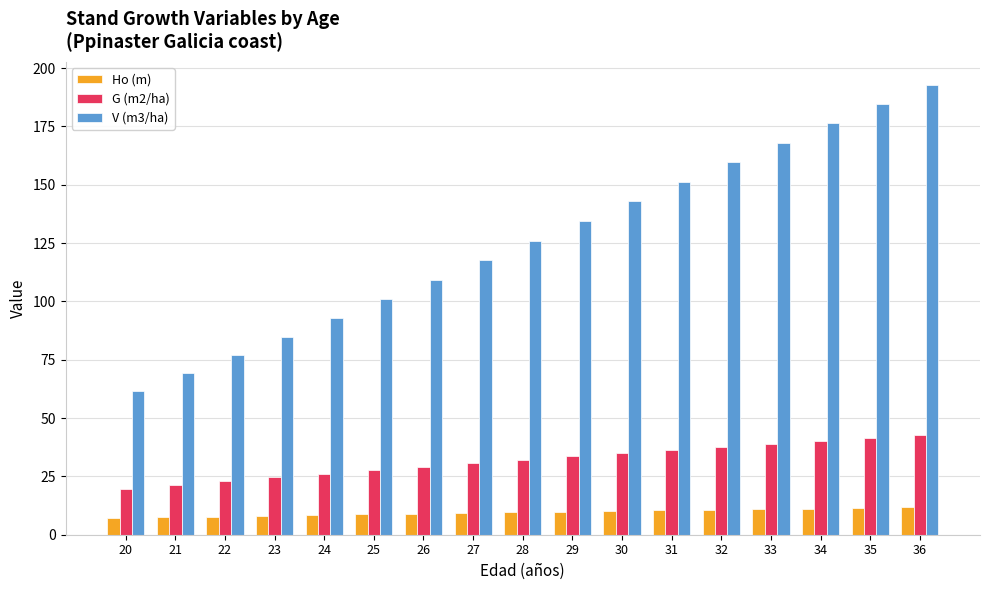

Which series has the largest total across all categories?

V (m3/ha)